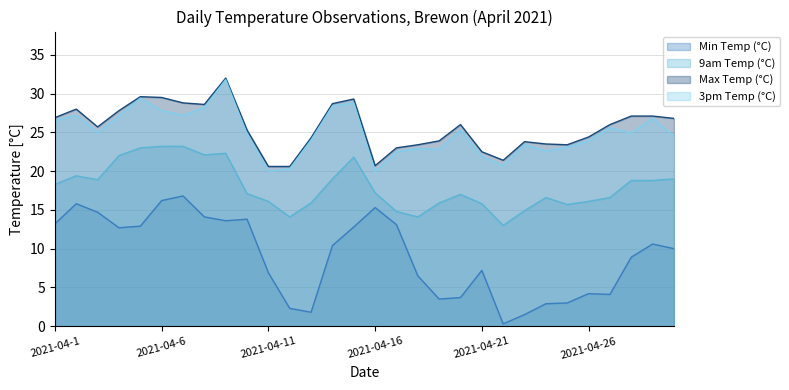

Where is the first local maximum for Max Temp (°C)?

2021-04-2